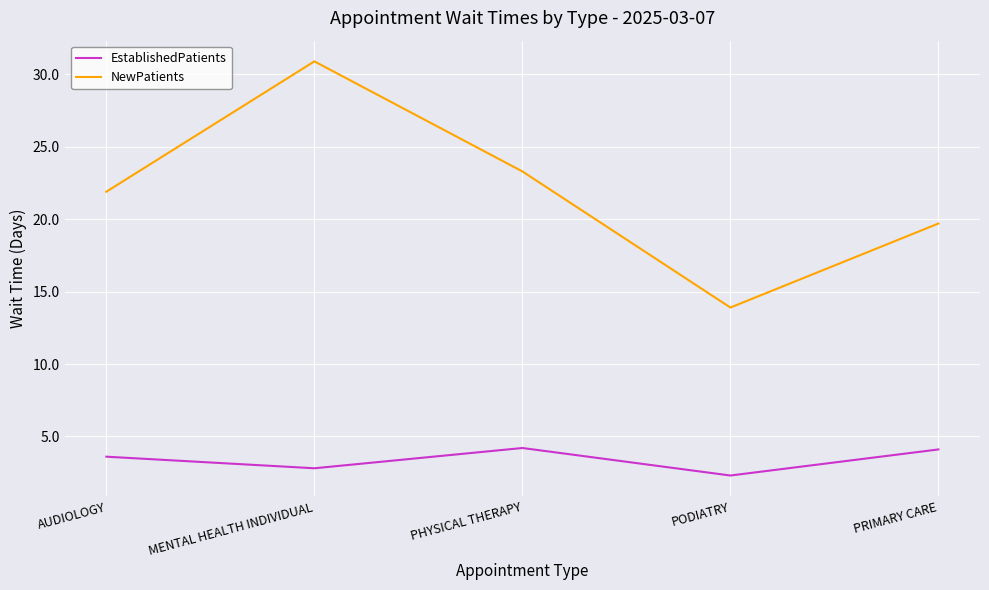

Which series has the widest spread of values?

NewPatients